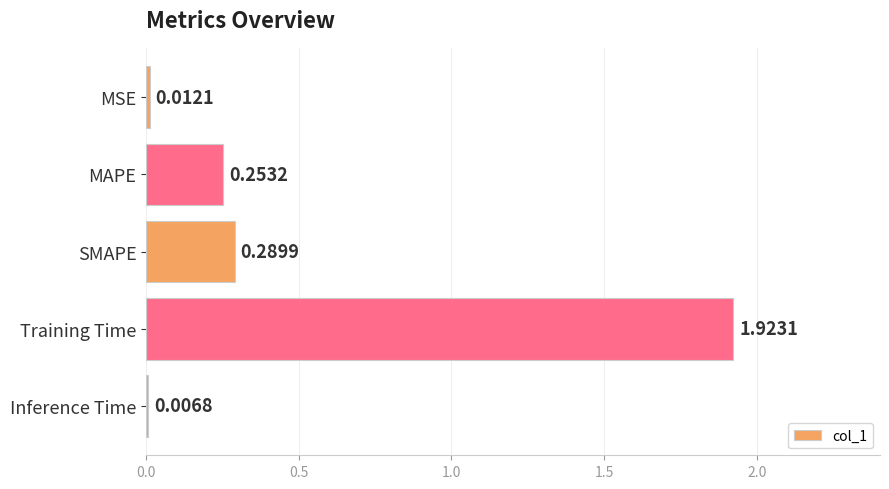

What is the change in value from SMAPE to Inference Time?

-0.3